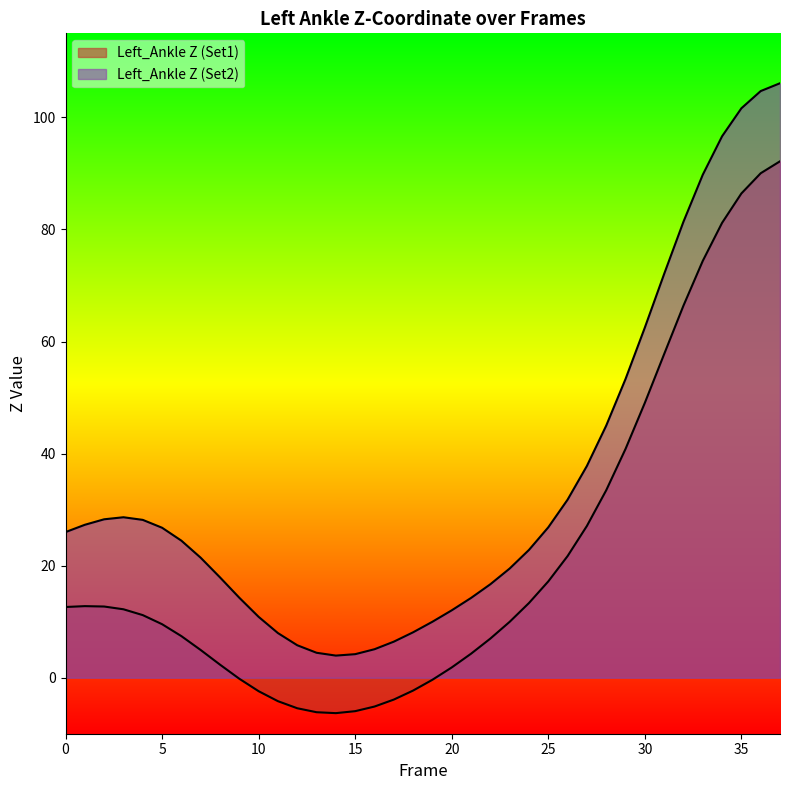

At 26, list the series in order from smallest to largest.

Left_Ankle Z (Set1), Left_Ankle Z (Set2)